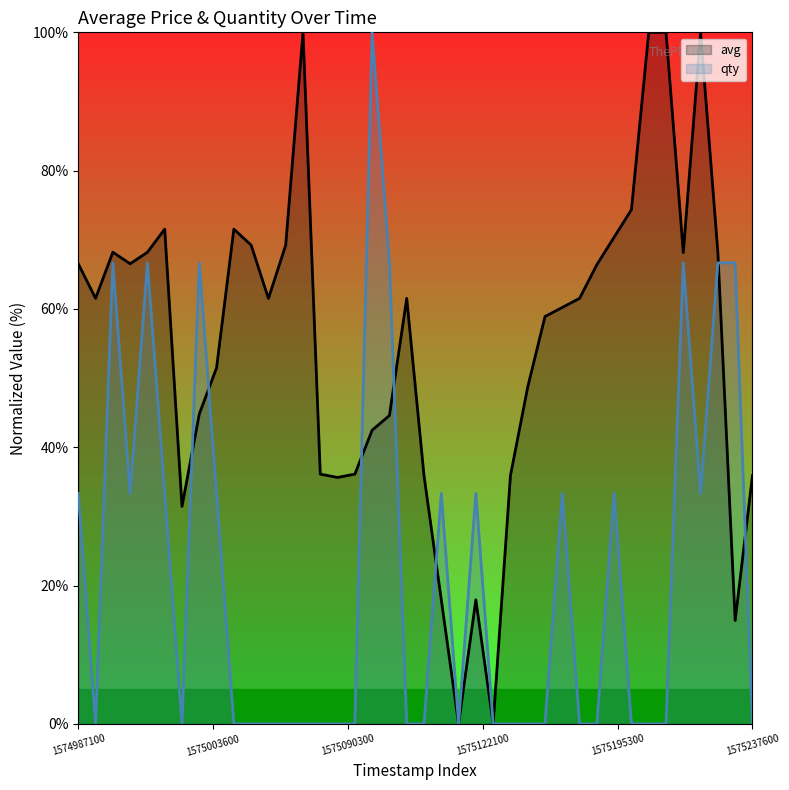

Which series has the largest range (max minus min)?

avg